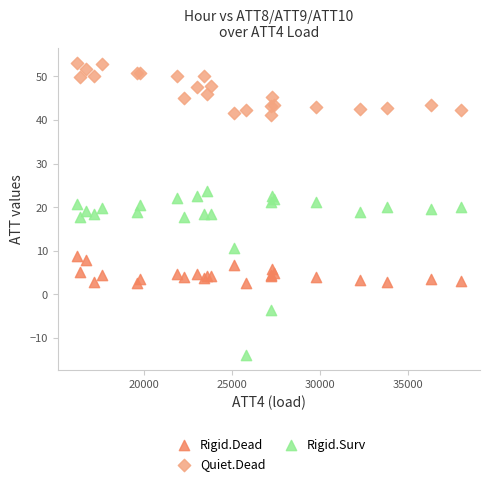

What is the X range (max minus min) for the scatter plot?

21800.0